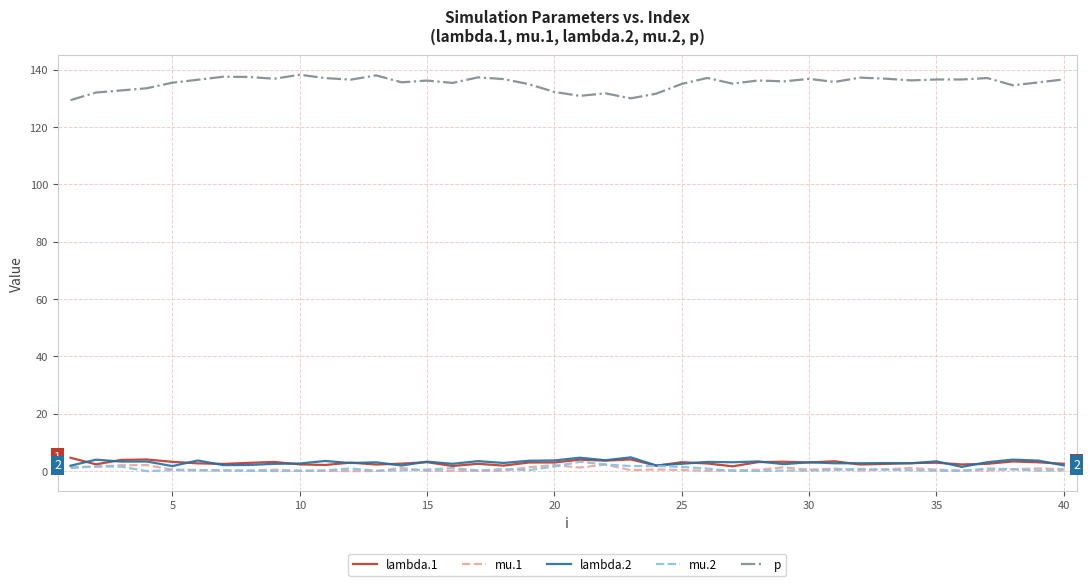

What is the difference between the second highest and second lowest values in the mu.1 series?

2.1